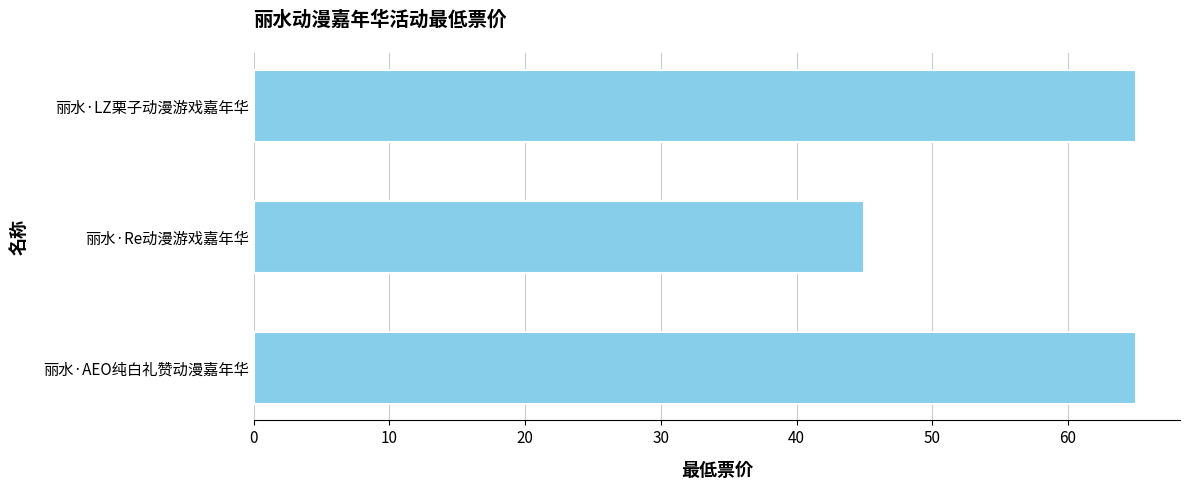

Between 丽水·LZ栗子动漫游戏嘉年华 and 丽水·Re动漫游戏嘉年华, which is larger?

丽水·LZ栗子动漫游戏嘉年华